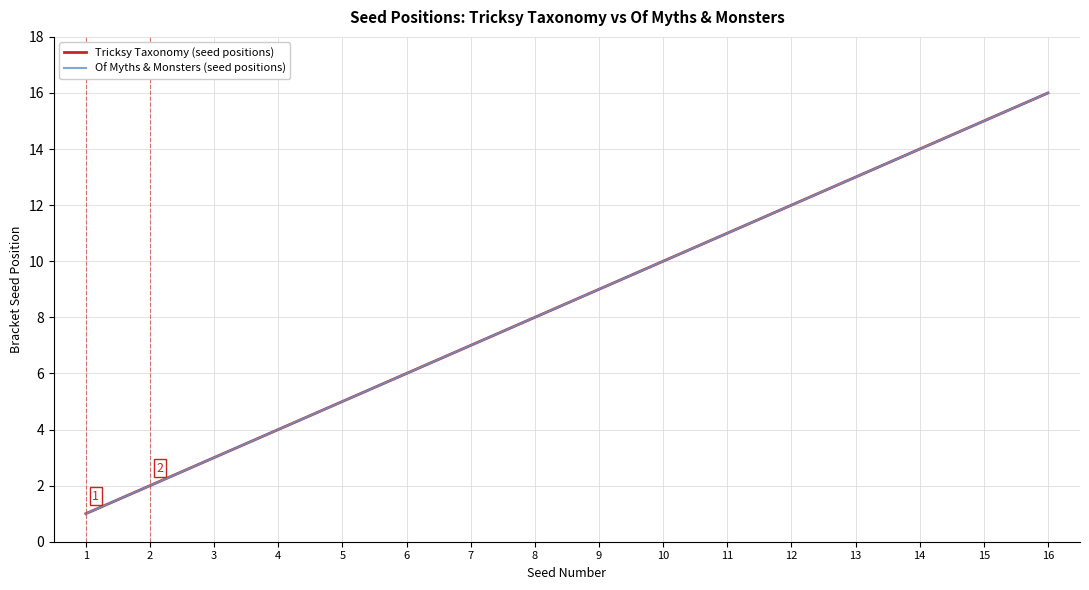

How many lines are shown in the chart?

2